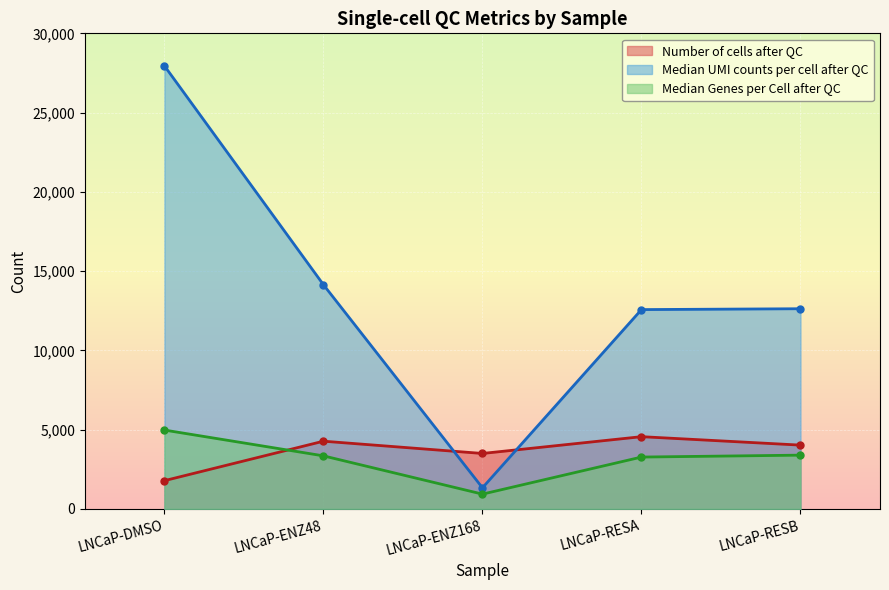

Which series has the largest range (max minus min)?

Median UMI counts per cell after QC